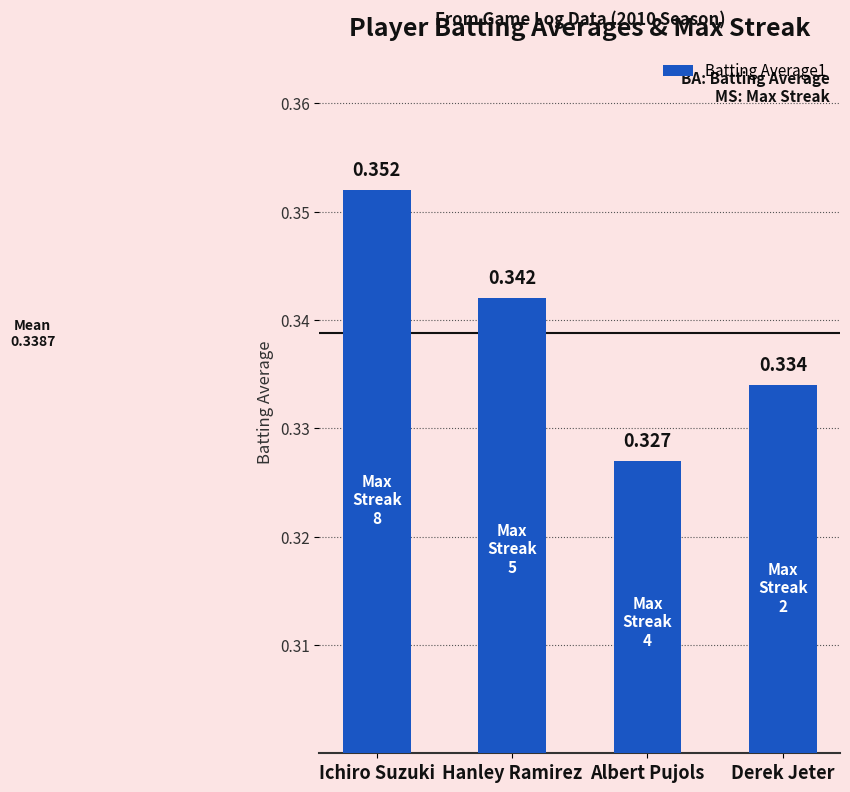

Where is the data nearest to the value 0?

Albert Pujols